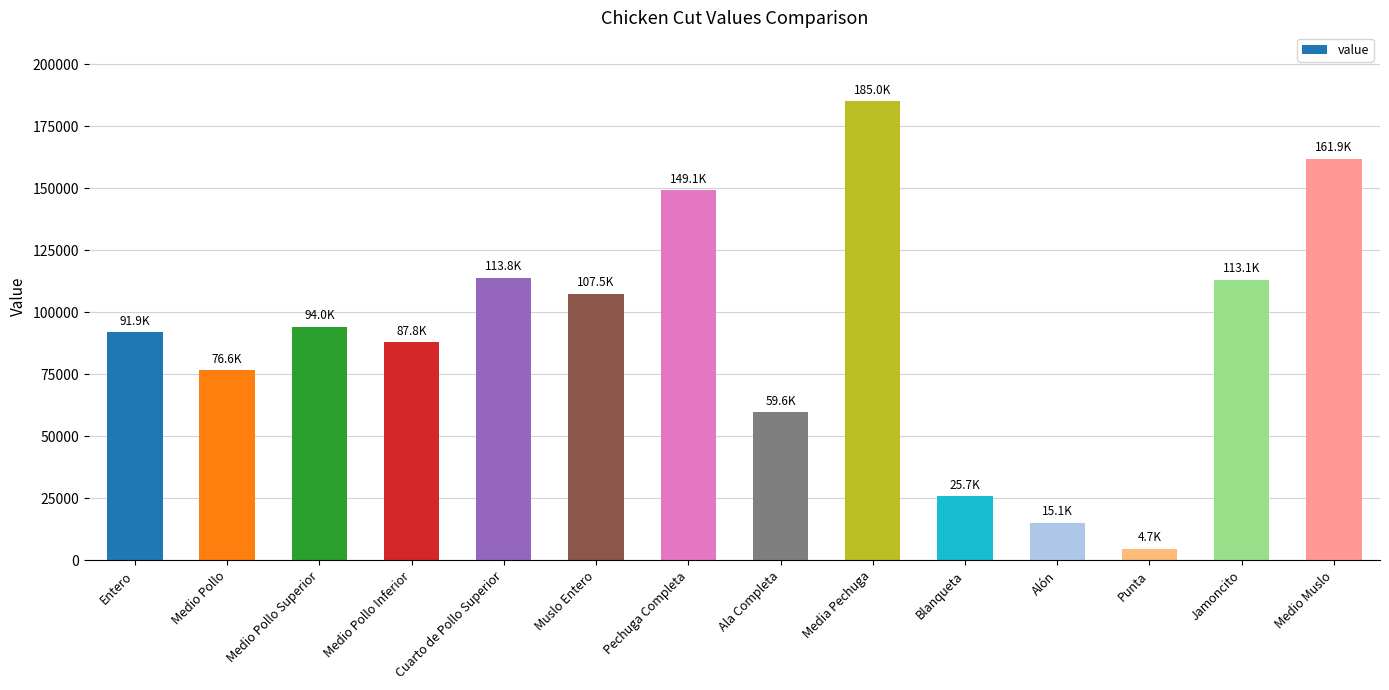

What is the value of the 7th bar from the left?

149093.1